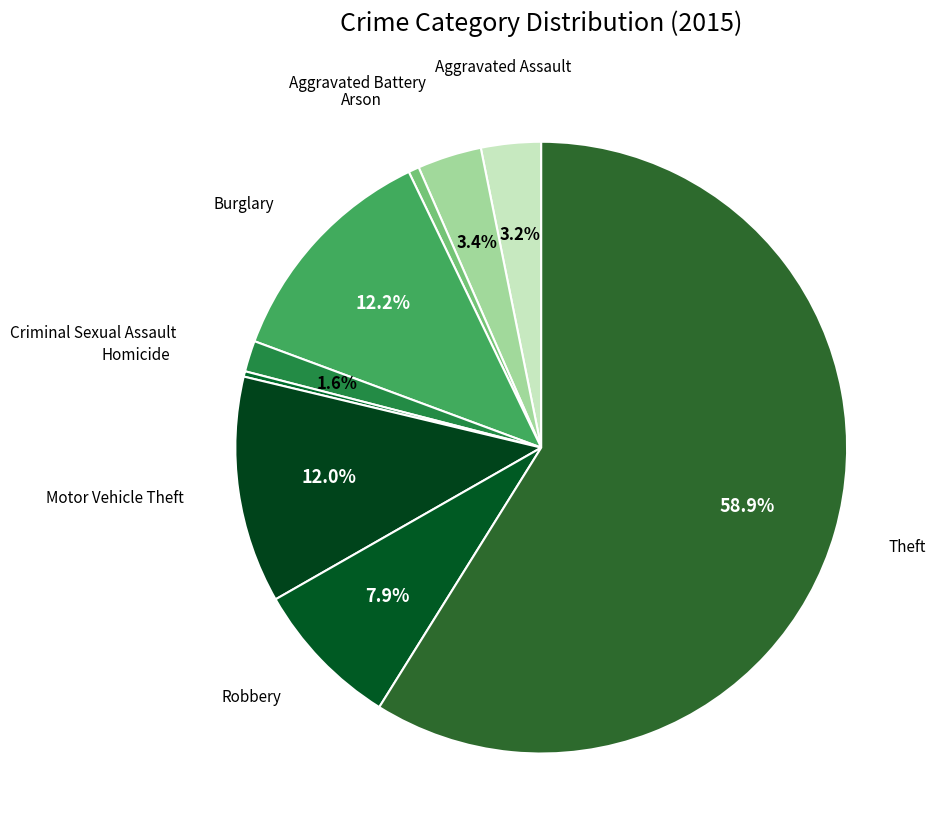

Which category has the smallest portion of the pie?

Homicide